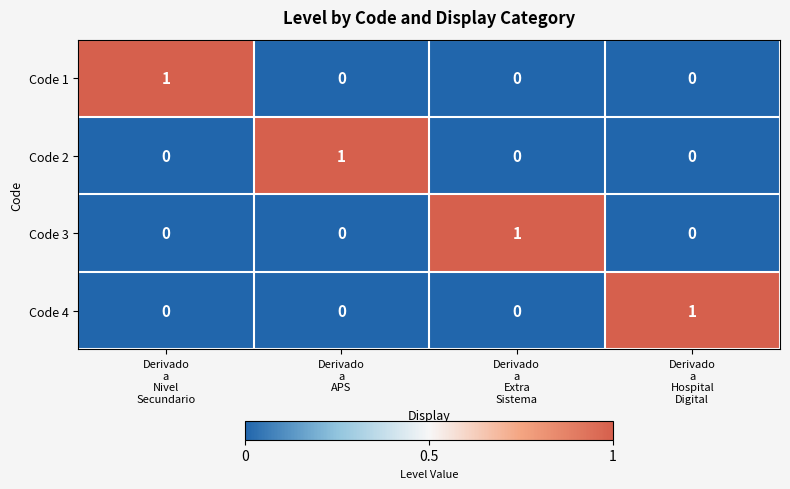

At how many categories does at least one series exceed 0?

4